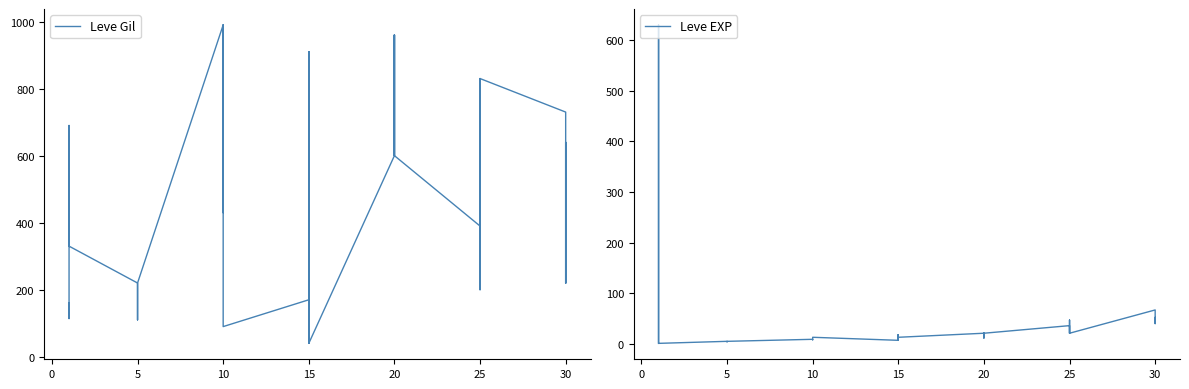

How many distinct data groups are displayed?

2